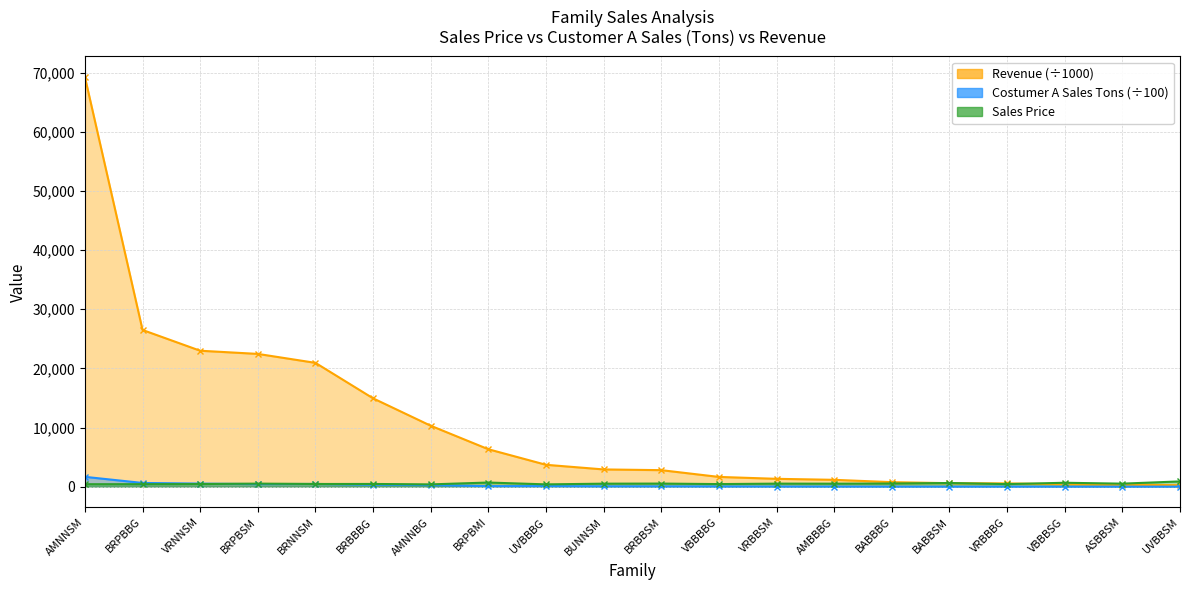

At which category does the chart reach its peak across all series?

AMNNSM